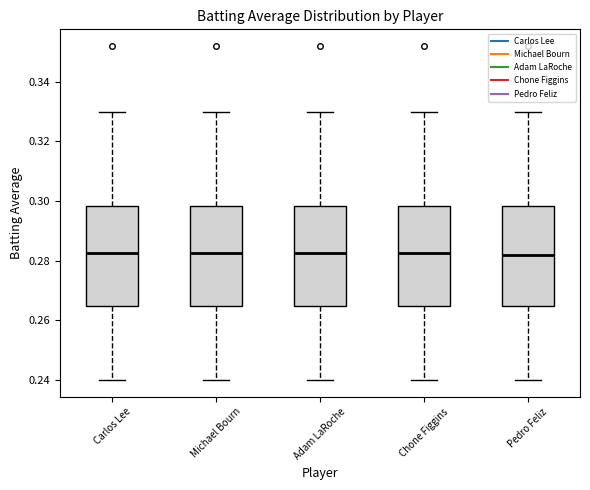

Where does the median line of the box for Michael Bourn sit on the y-axis? The values are not printed on the chart, so give them approximately, as read against the axis.

0.282